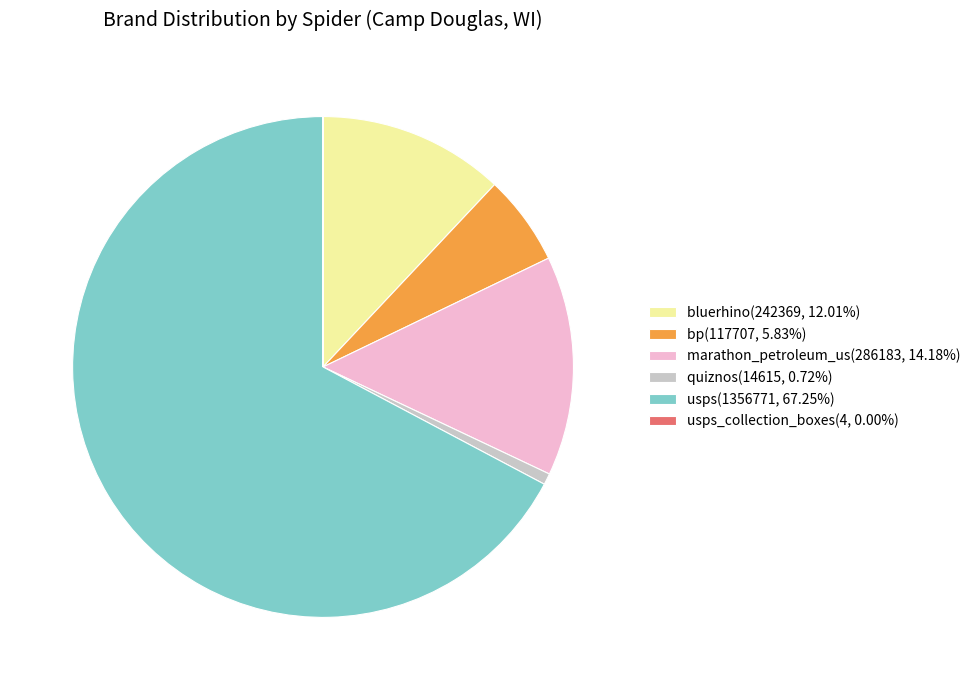

Is there a majority slice in this chart?

Yes